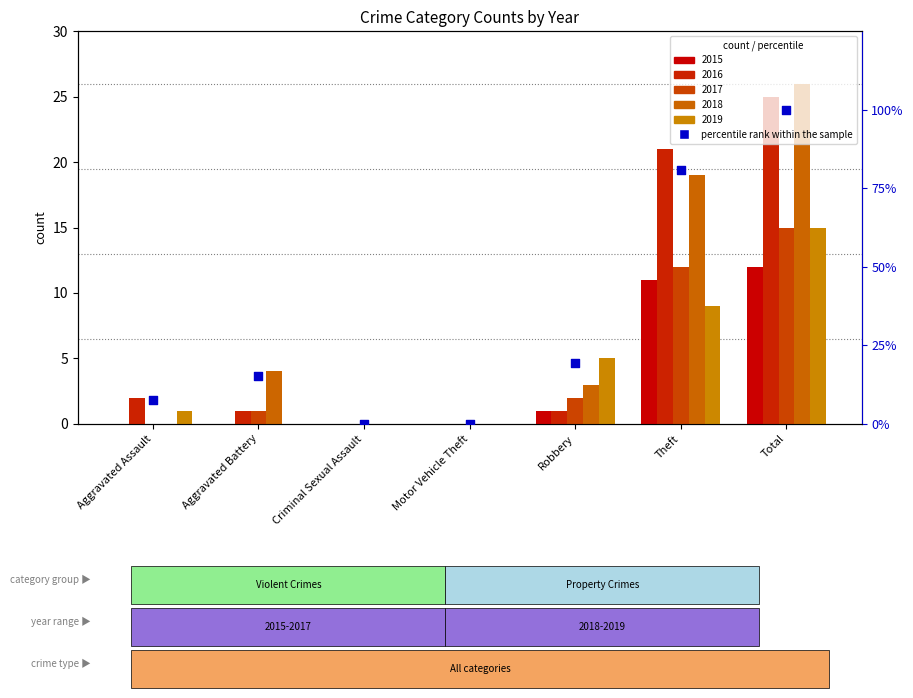

What is the ratio of the value at Aggravated Battery to the value at Total?

0.2